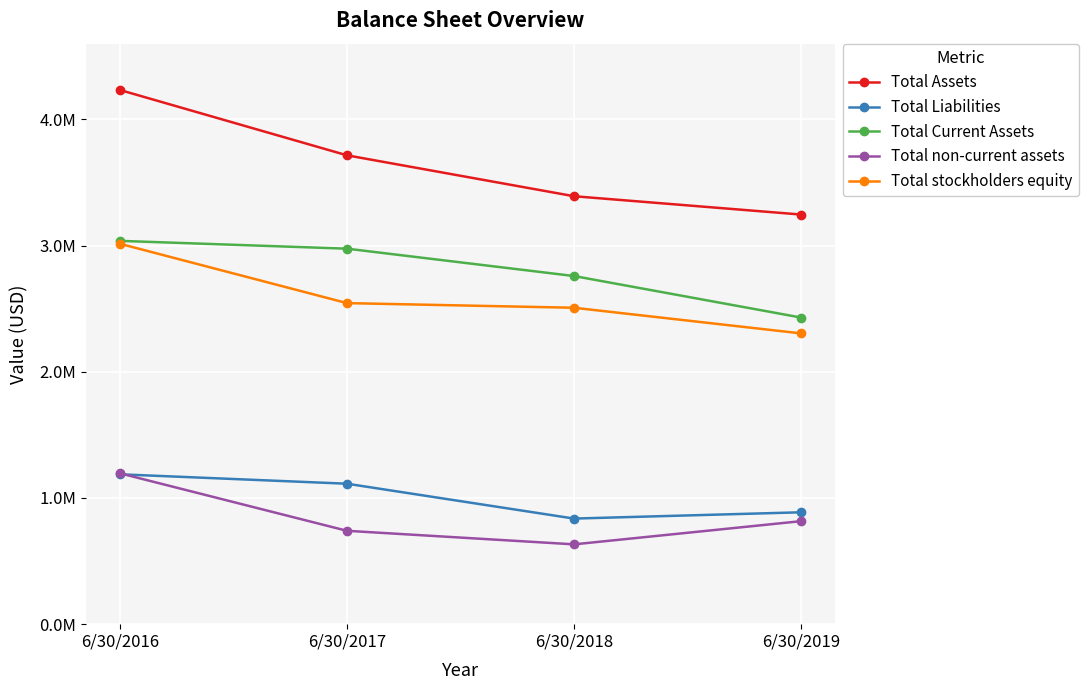

Is it true that Total Liabilities equals 323591 at 6/30/2017?

False